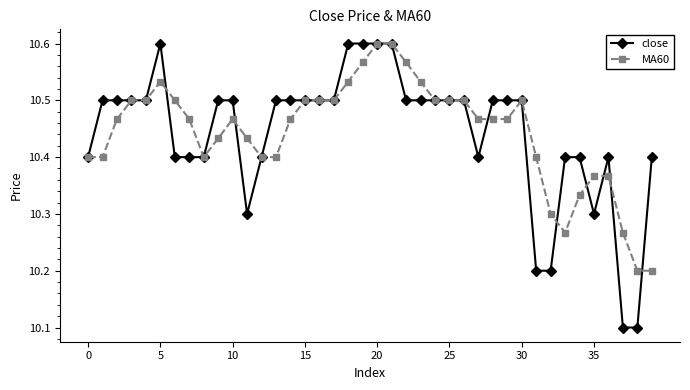

At how many categories does at least one series exceed 10?

40